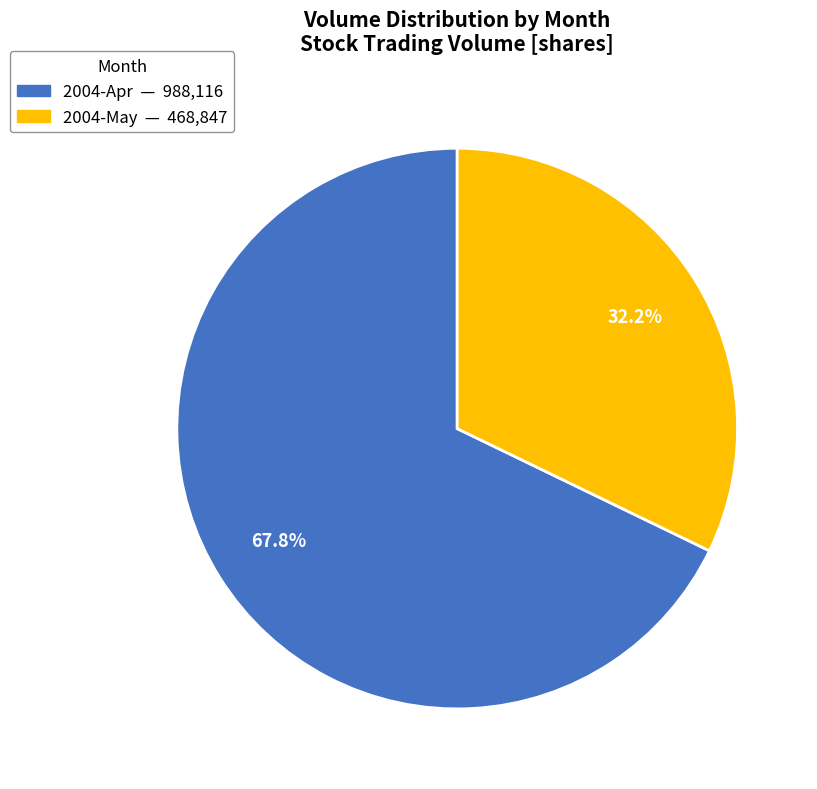

Does any single category account for the majority?

Yes